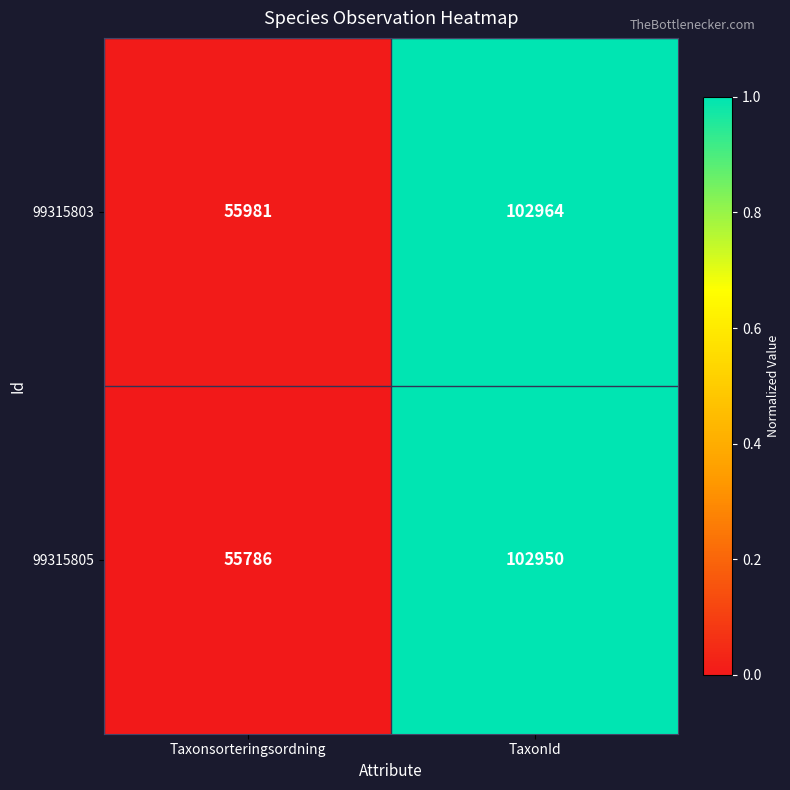

List the series in order of their overall mean, highest first.

99315803, 99315805